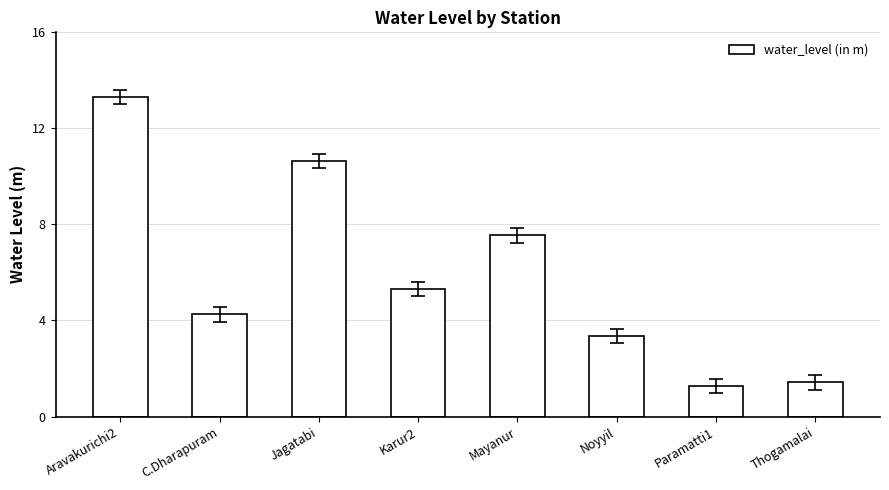

Which label corresponds to the largest value in the chart?

Aravakurichi2